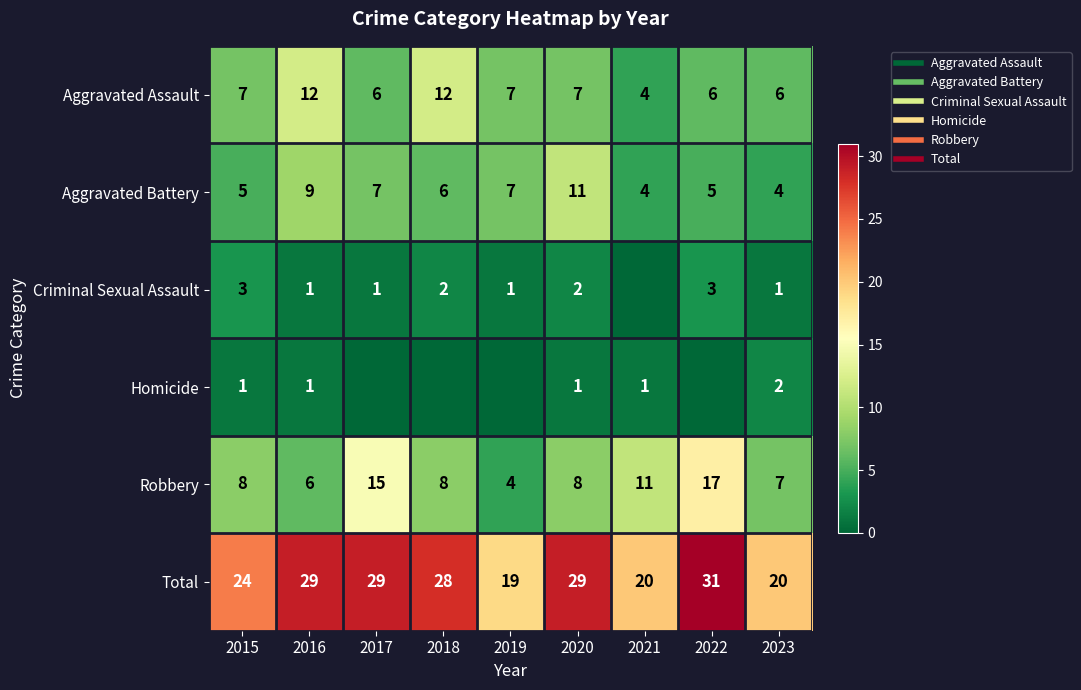

Between 2020 and 2023, which series saw the biggest shift?

Total